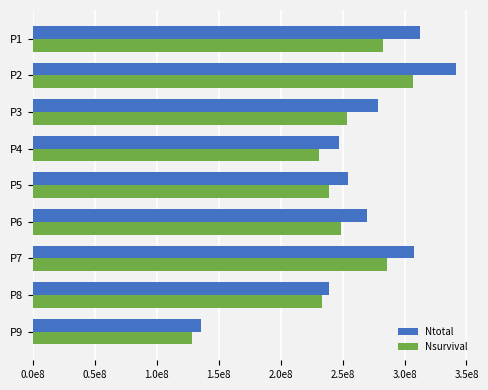

What are all the series names shown in the legend?

Ntotal, Nsurvival